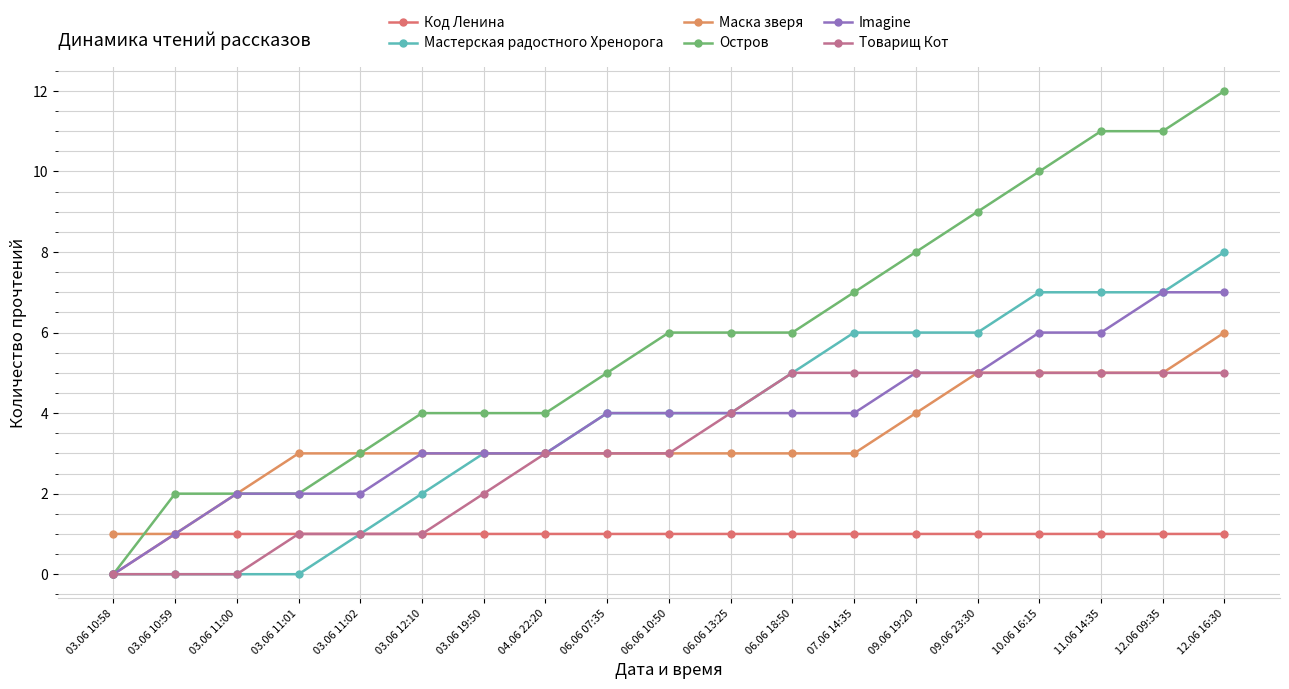

What is the difference between the highest and lowest values at 03.06 12:10?

3